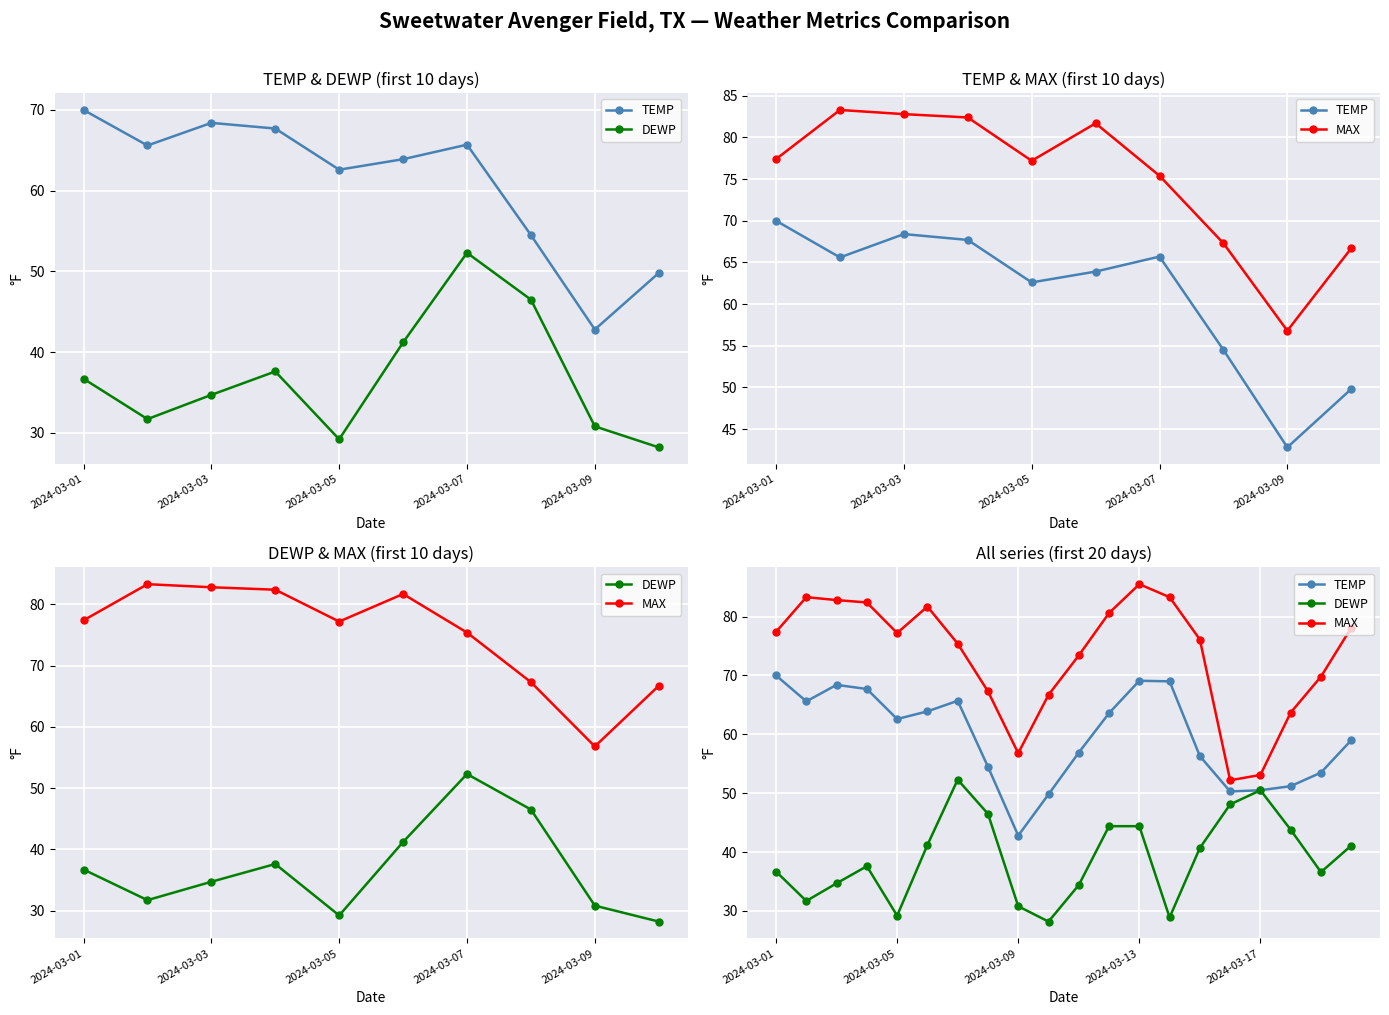

Which series has the widest spread of values?

MAX